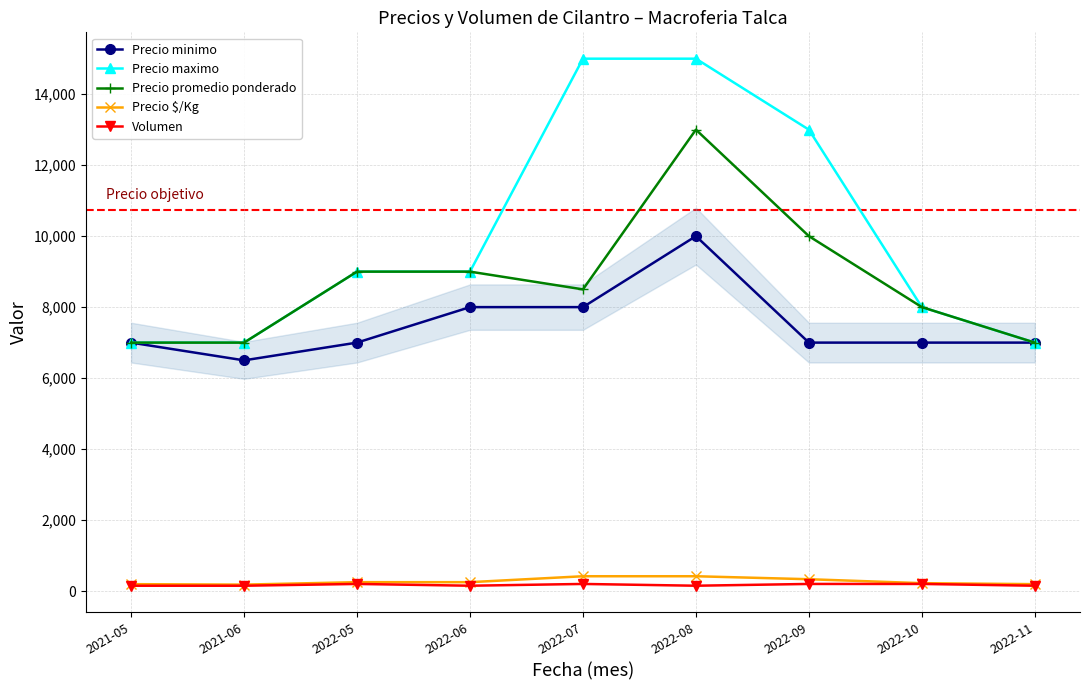

Rank the series by their maximum value, from highest to lowest.

Precio maximo, Precio promedio ponderado, Precio minimo, Precio $/Kg, Volumen